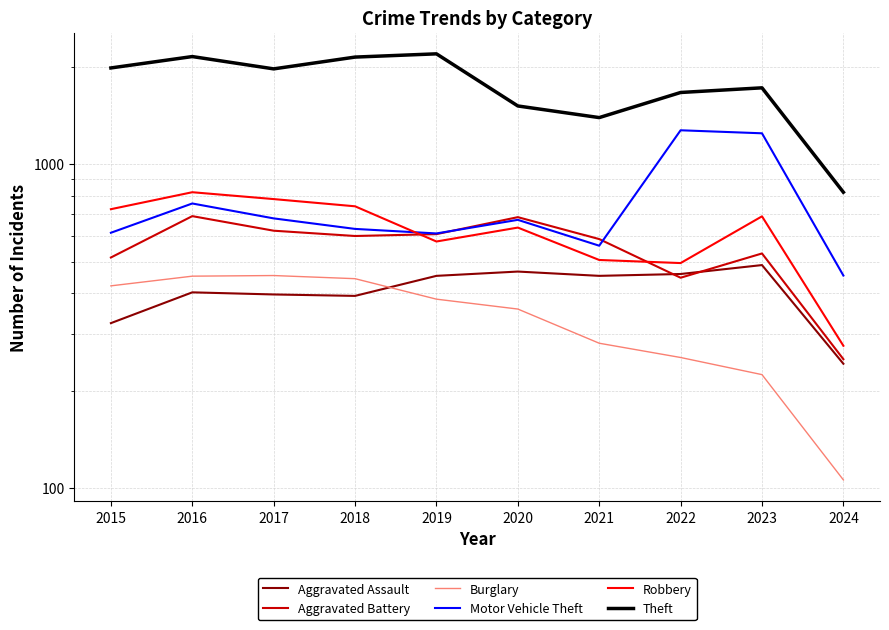

Where is the first local maximum for Motor Vehicle Theft?

2016